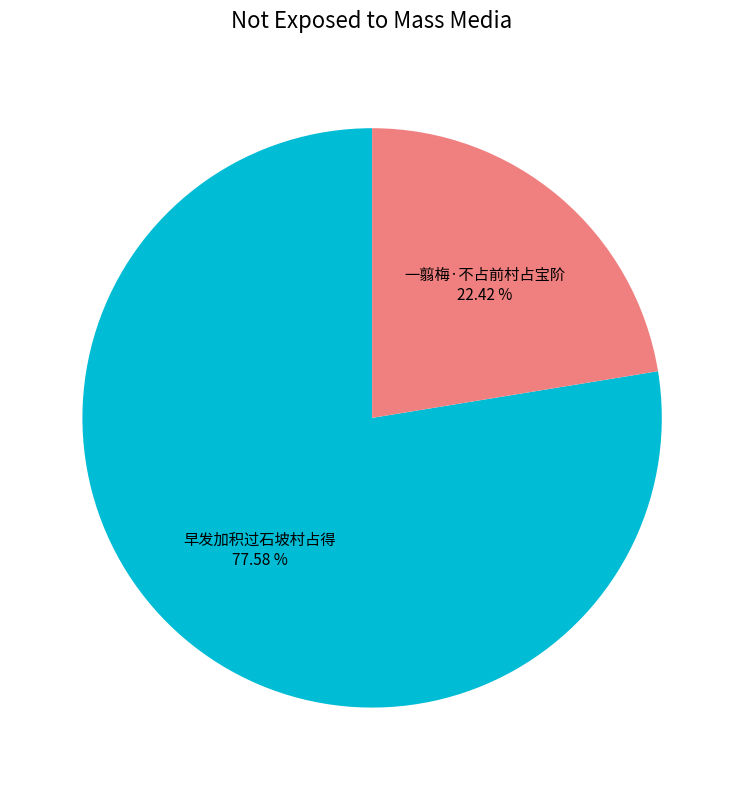

Combined, do 一翦梅·不占前村占宝阶 and 早发加积过石坡村占得 account for over 50%?

Yes